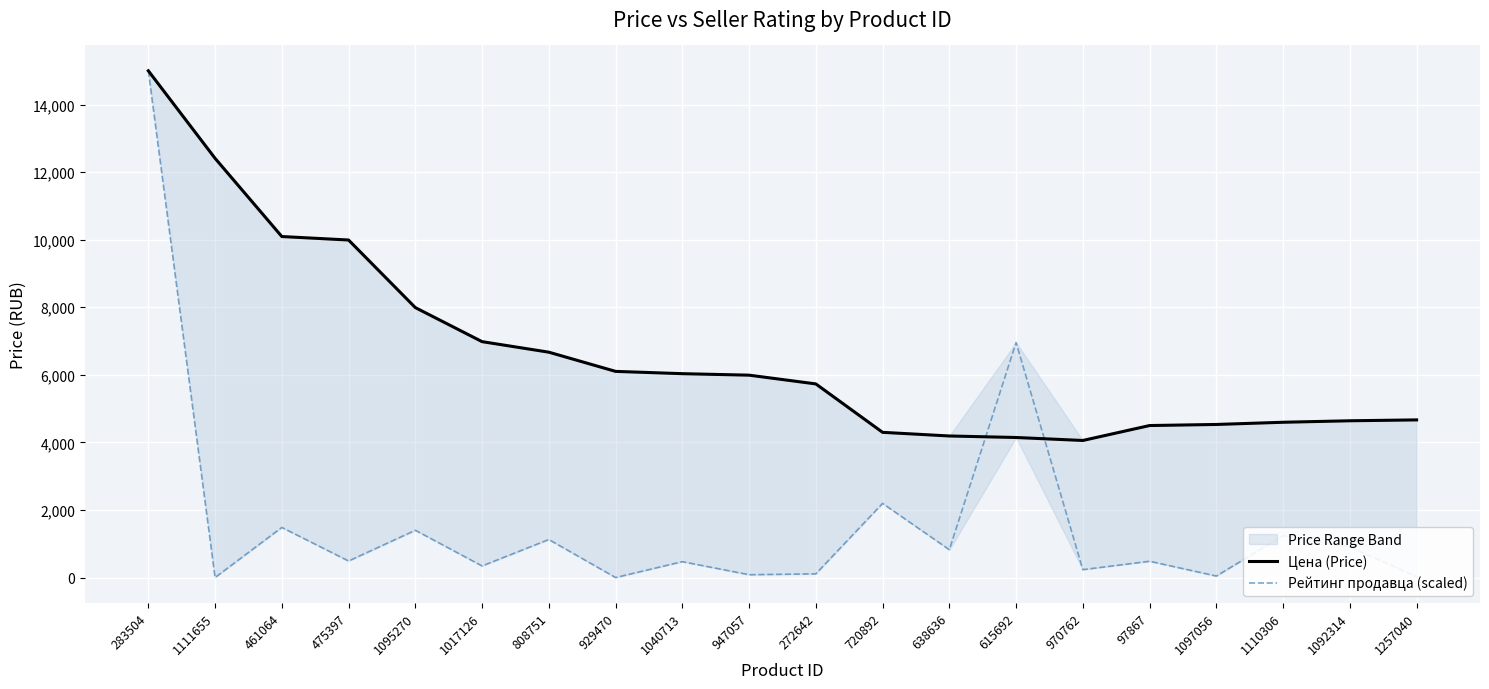

True or false: Рейтинг продавца (scaled) has a value of 83.4 at 947057.

True